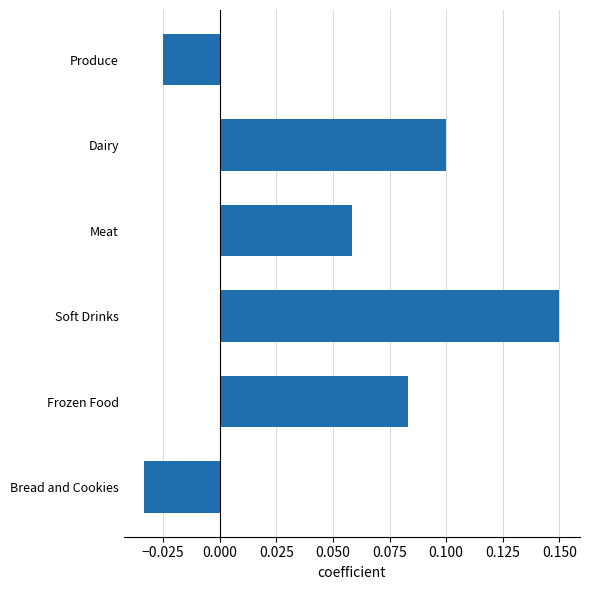

Which label corresponds to the largest value in the chart?

Soft Drinks